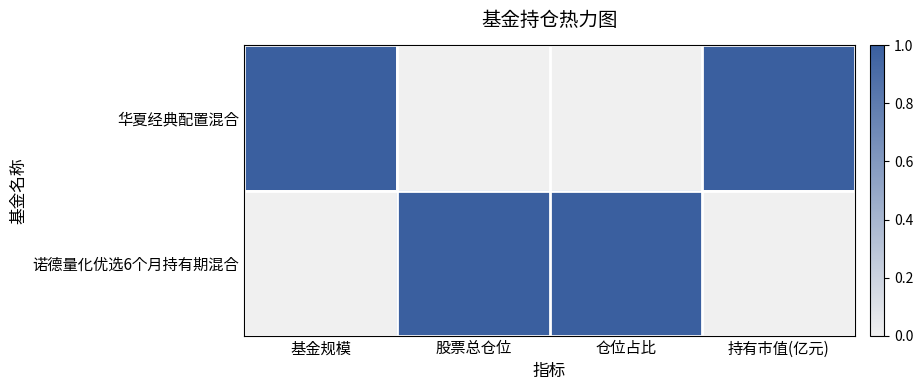

At how many categories does at least one series exceed 0?

4